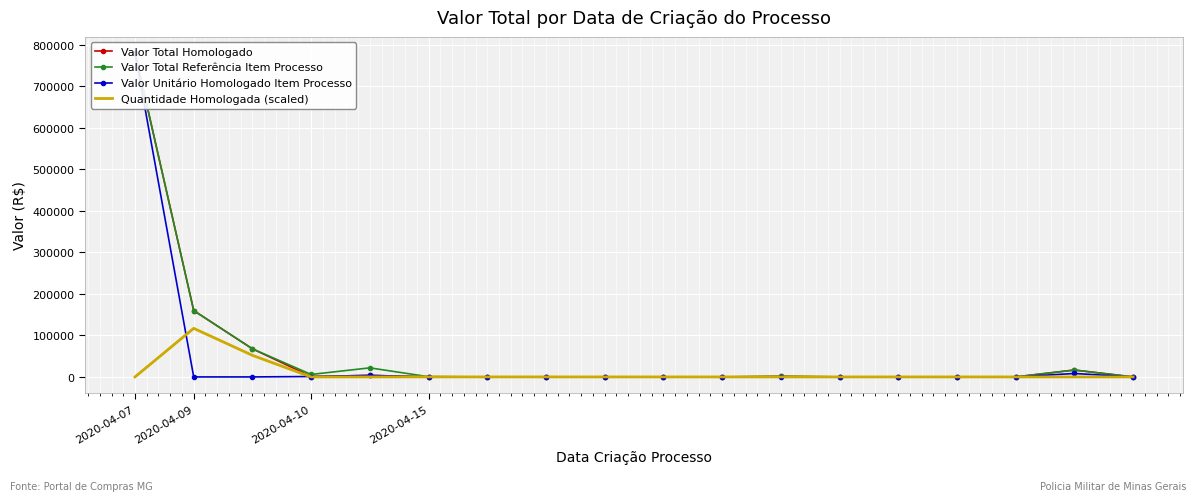

What is the difference between the maximum and minimum values in the Quantidade Homologada (scaled) series?

117014.7